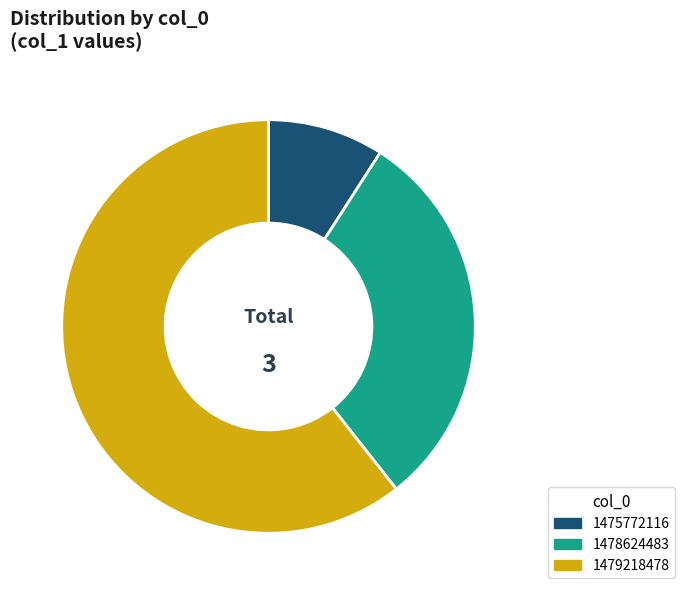

Rank the categories by value from highest to lowest.

1479218478, 1478624483, 1475772116